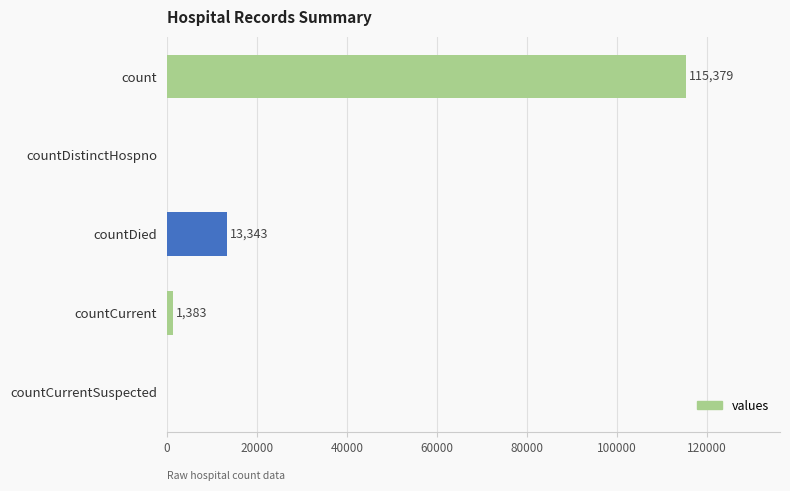

Reading top to bottom, extract all data points from this chart.

count=115379	countDistinctHospno=0	countDied=13343	countCurrent=1383	countCurrentSuspected=0